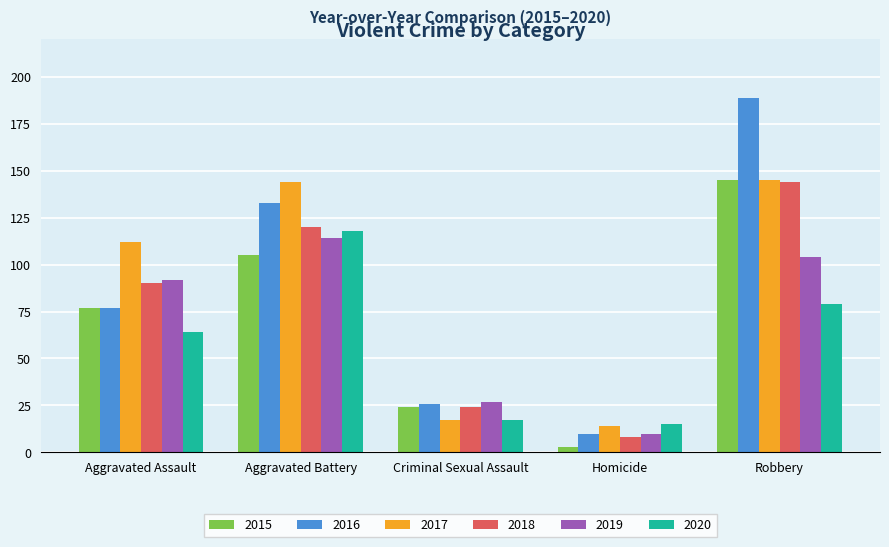

Which series has the widest spread of values?

2016